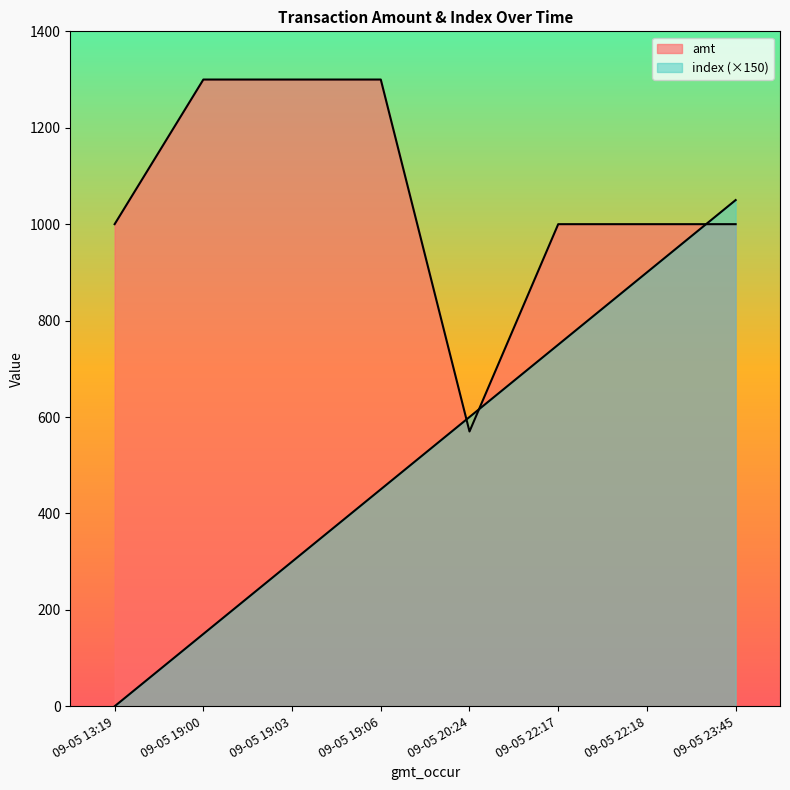

Reading left to right, extract all data points from this chart.

index: 0	150	300	450	600	750	900	1050
amt: 1000	1300	1300	1300	570	1000	1000	1000